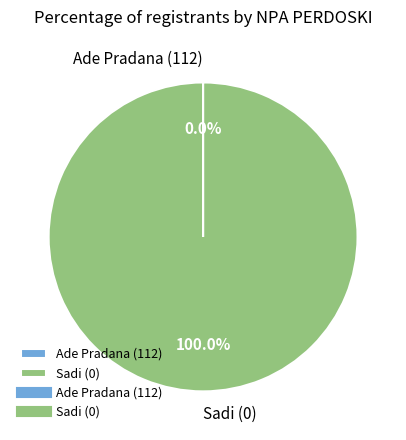

Which slice is the largest?

Sadi (0)